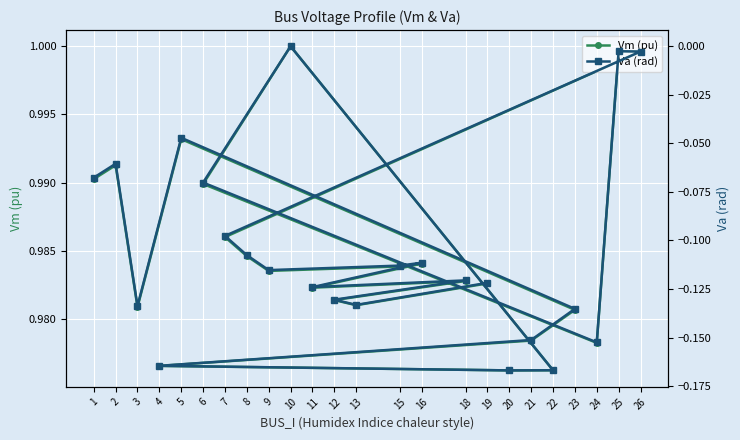

Where is the first local minimum for Va (rad)?

3